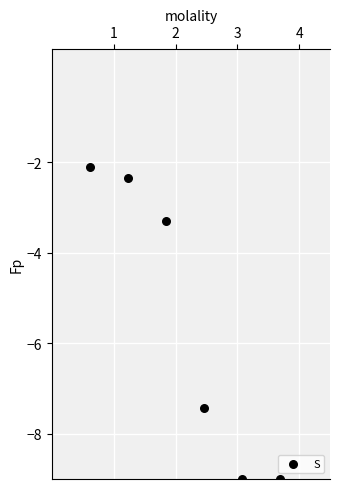

What is the average Y value?

-5.5